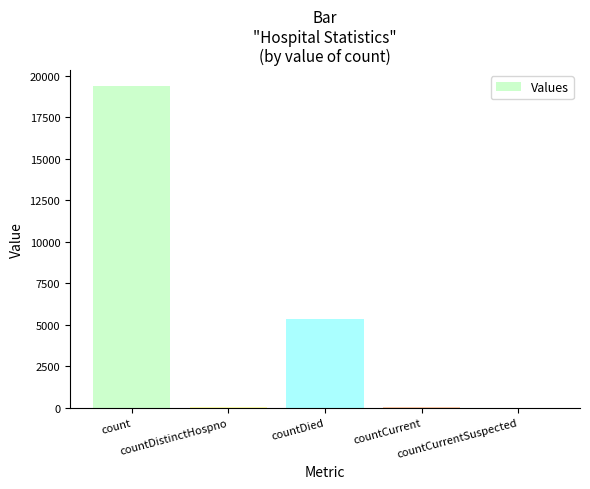

Are the bars horizontal?

No